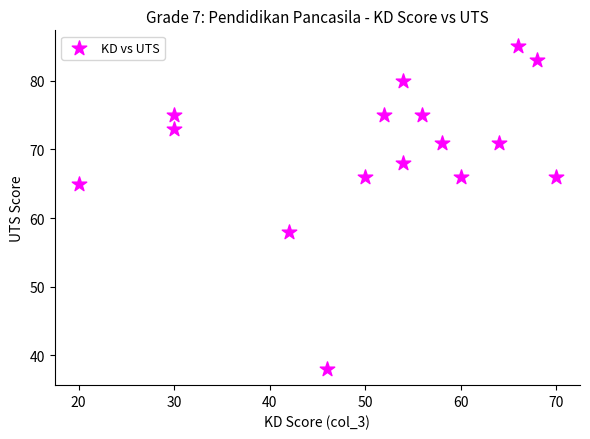

What Y value in the scatter plot is closest to 61?

58